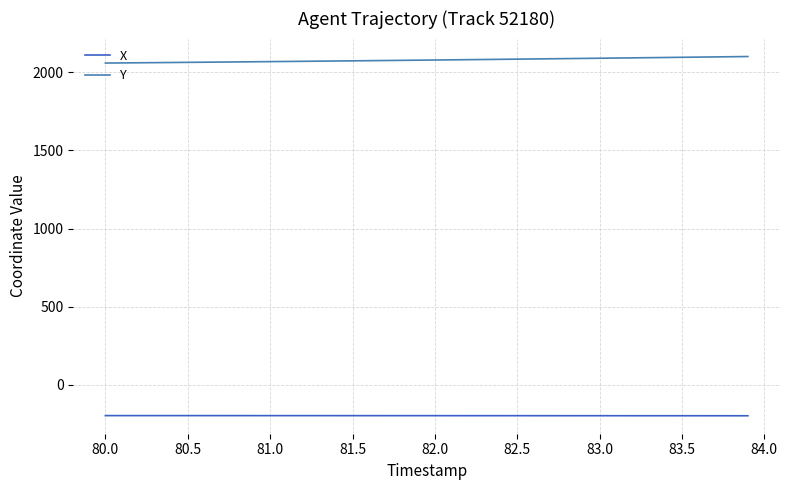

Rank the series by their maximum value, from highest to lowest.

Y, X